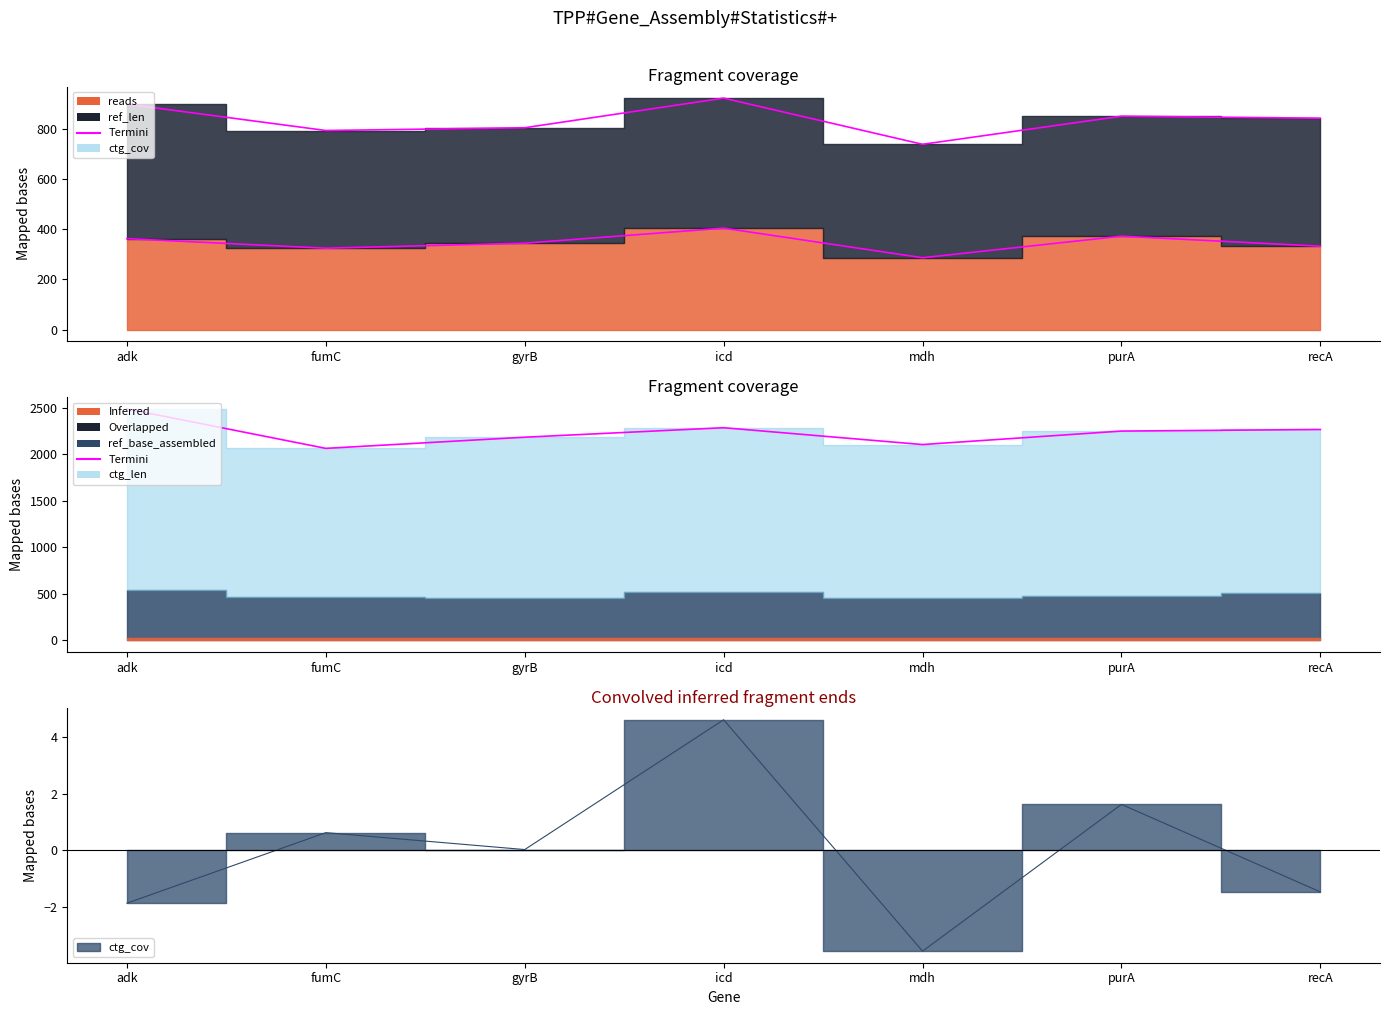

True or false: Termini_line and reads_line intersect in this chart.

False